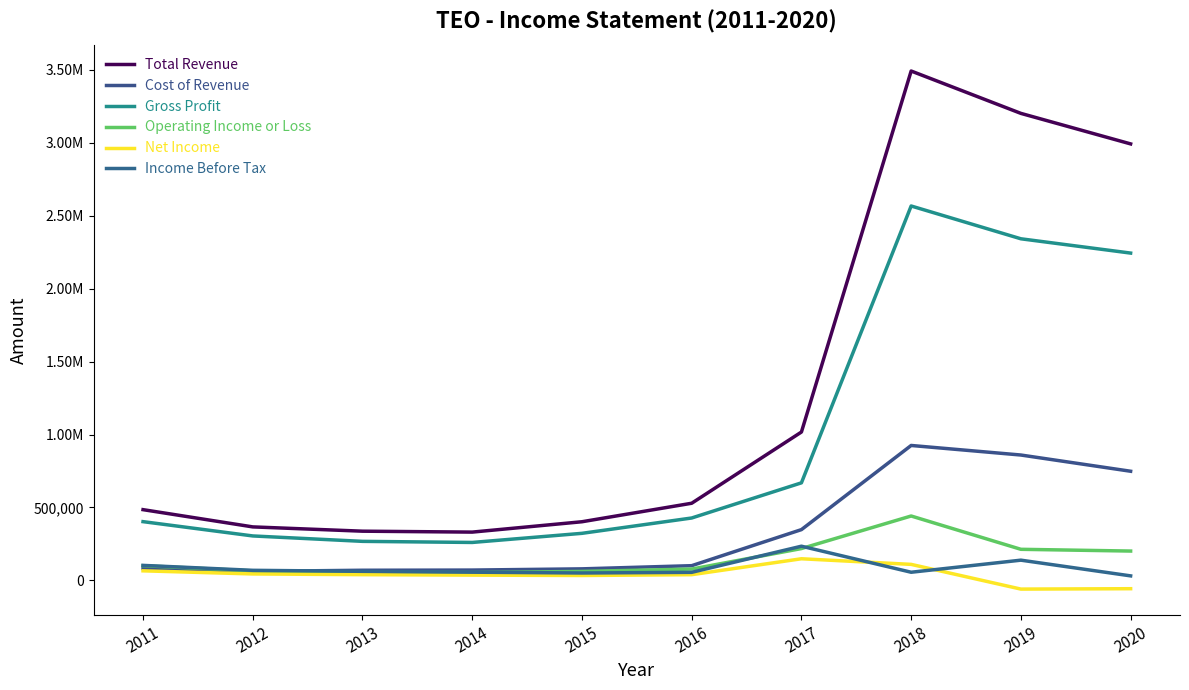

Between 2011 and 2018, which series saw the biggest shift?

Total Revenue